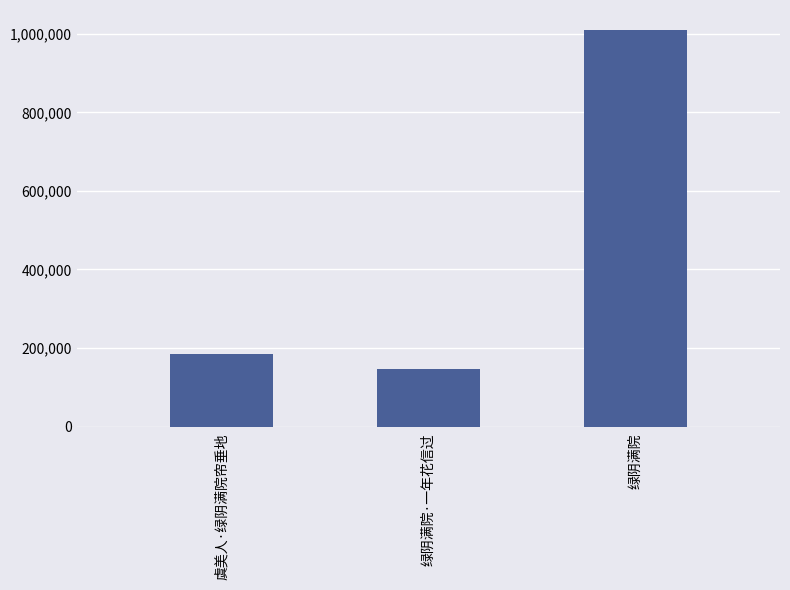

Rank the categories by value from highest to lowest.

绿阴满院, 虞美人·绿阴满院帘垂地, 绿阴满院·一年花信过